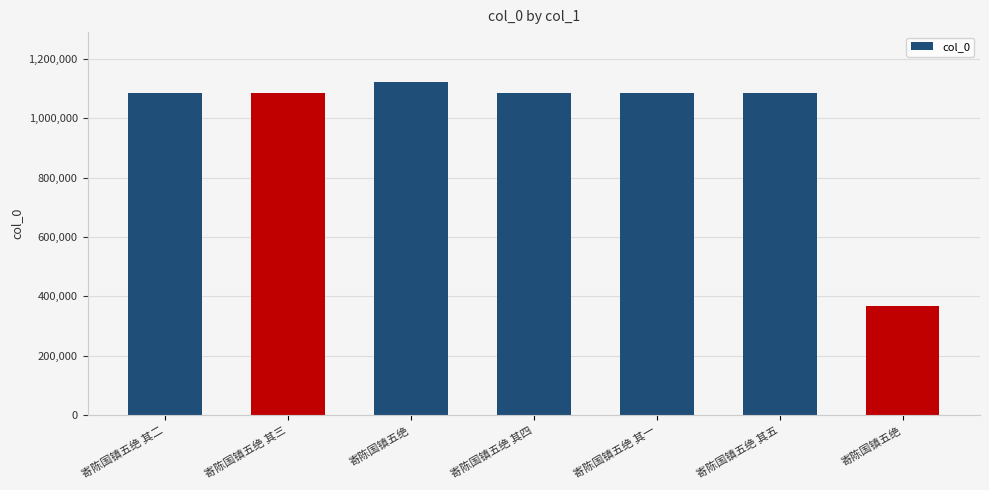

How many values are below 1083074?

3